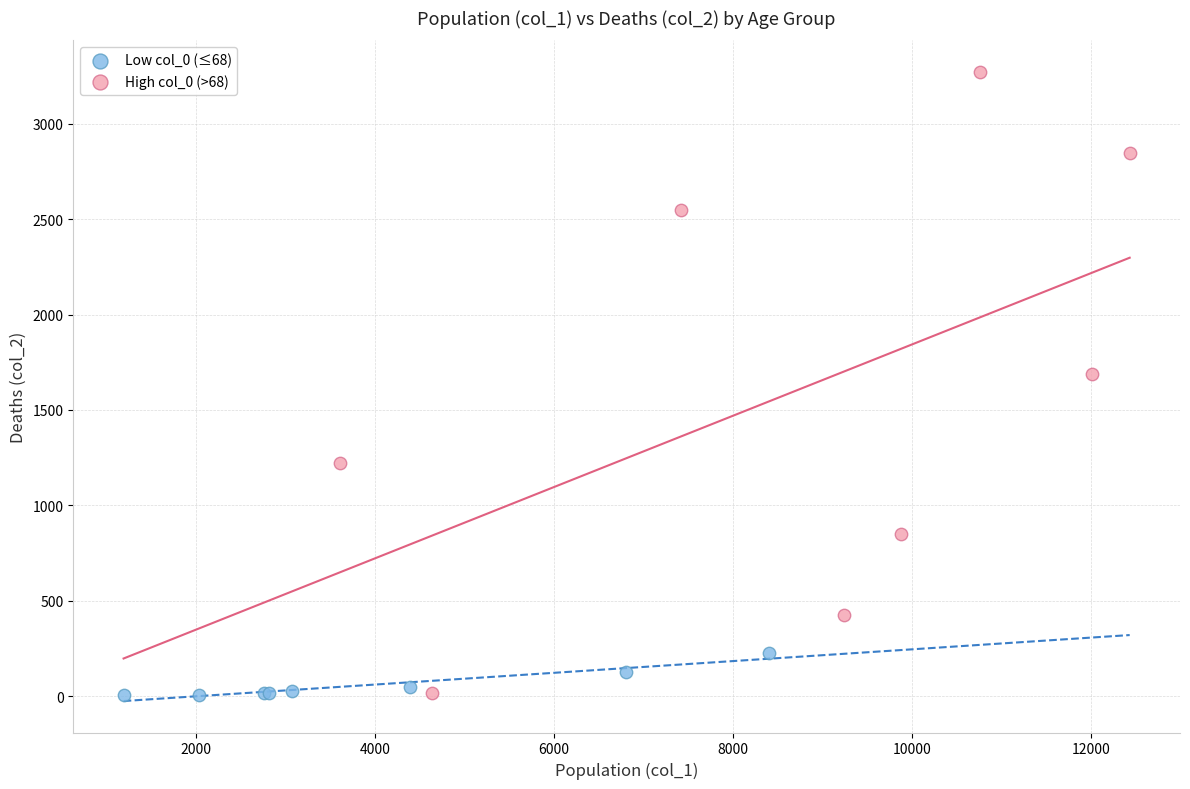

Which series has the widest spread of Y values?

High col_0 (>68)